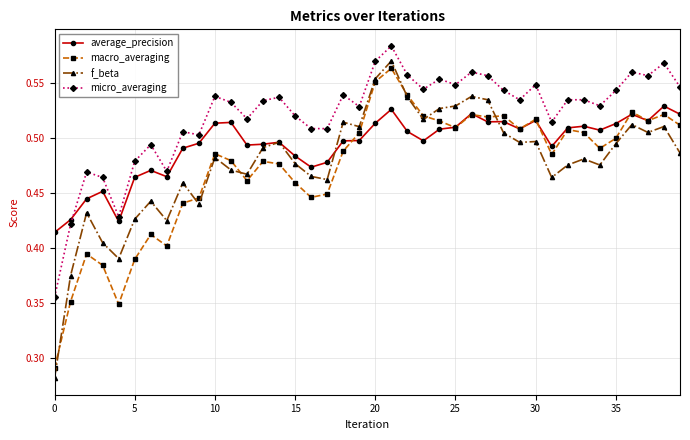

Count the average_precision values in the range 0 to 1.

40